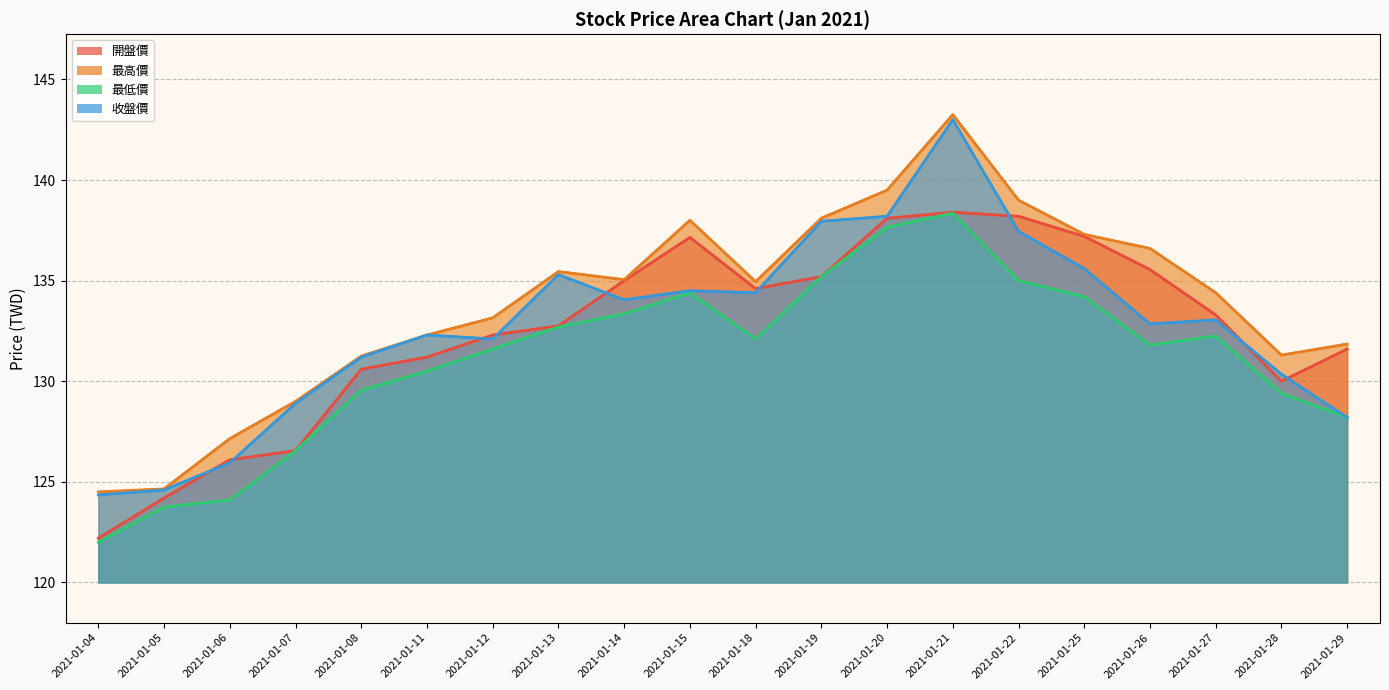

At which category does the chart reach its minimum across all series?

2021-01-04